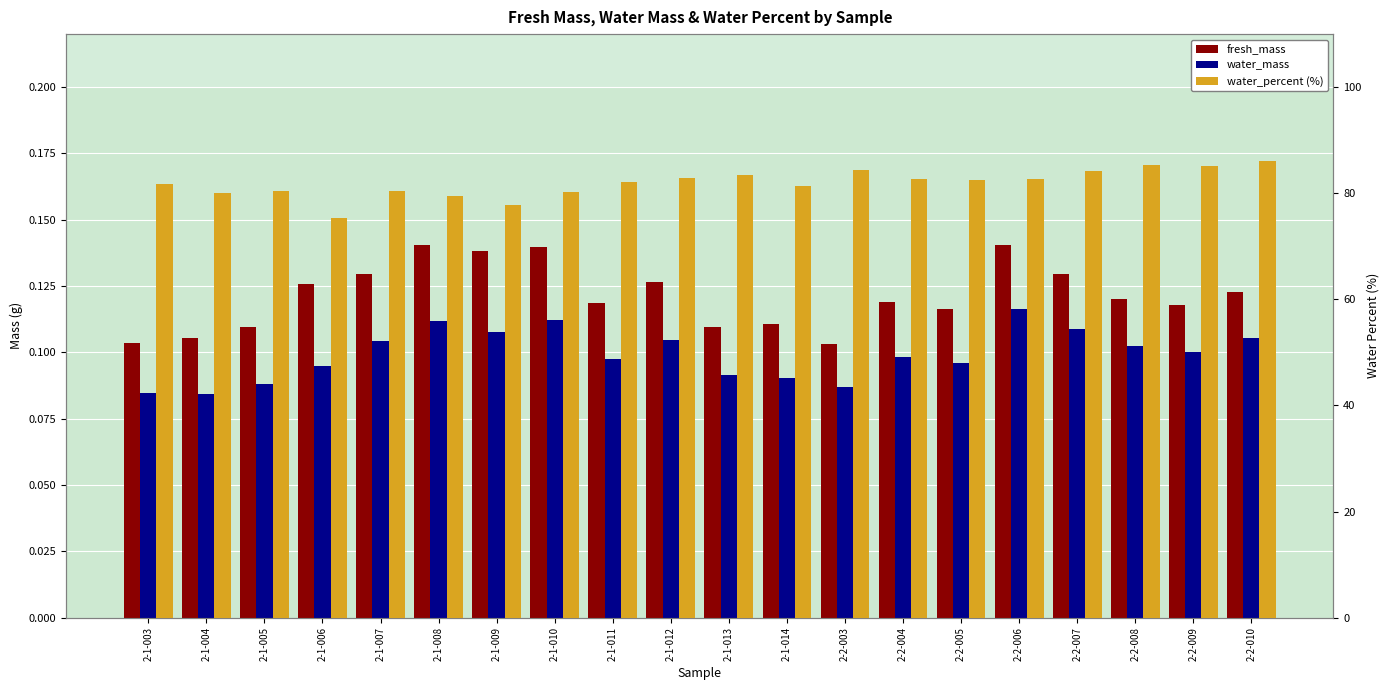

At how many categories does at least one series exceed 65?

20